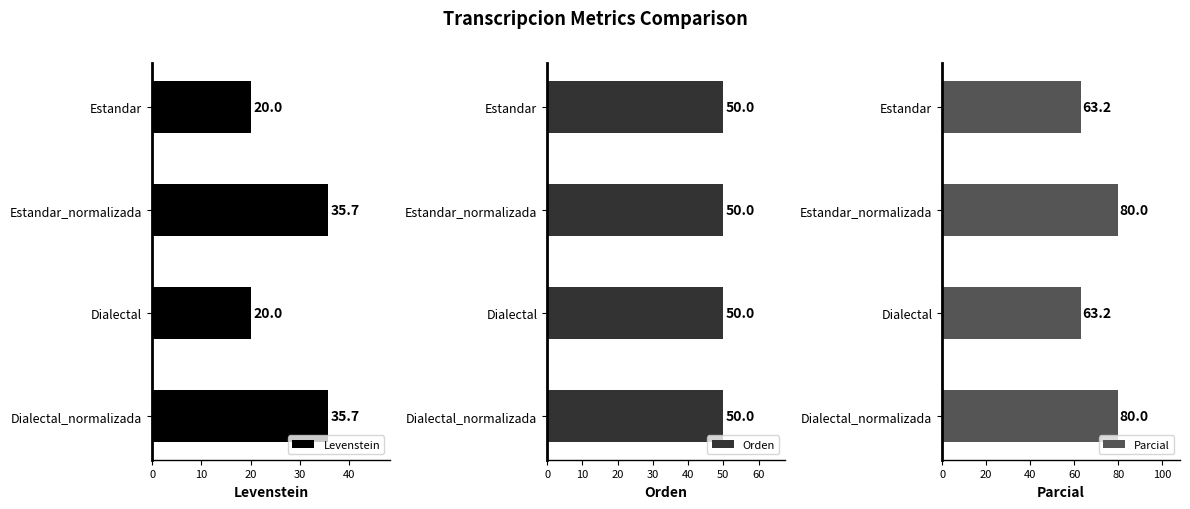

The Levenstein series shows 34.1 at Estandar. True or false?

False